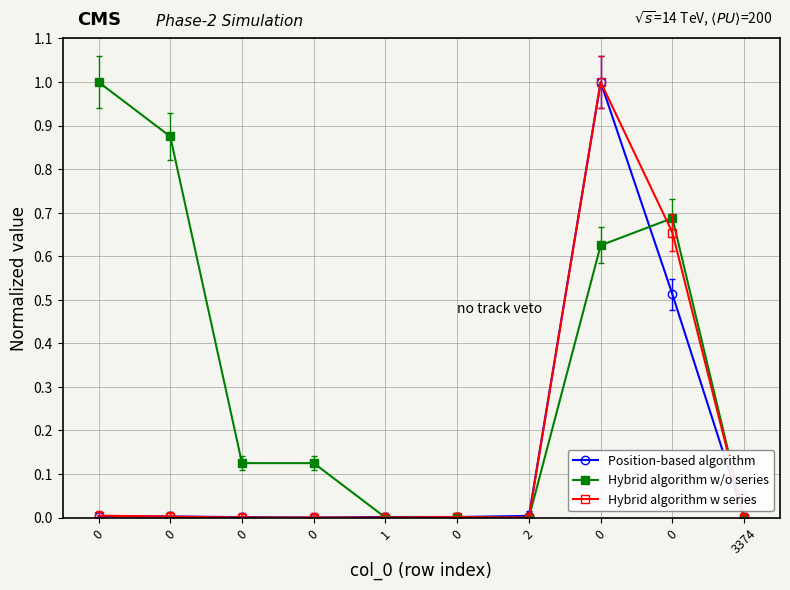

What are all the series names shown in the legend?

Position-based algorithm, Hybrid algorithm w/o series, Hybrid algorithm w series